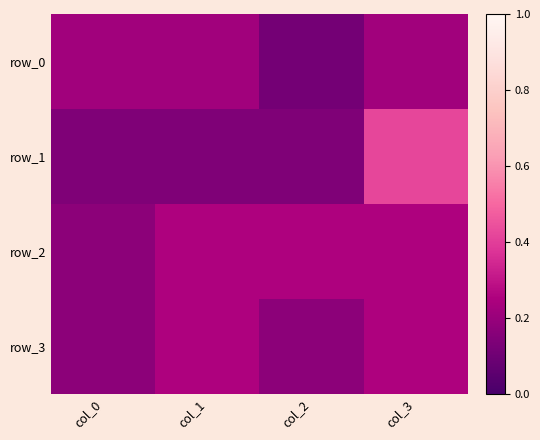

At which label is row_2 closest to 0?

col_0